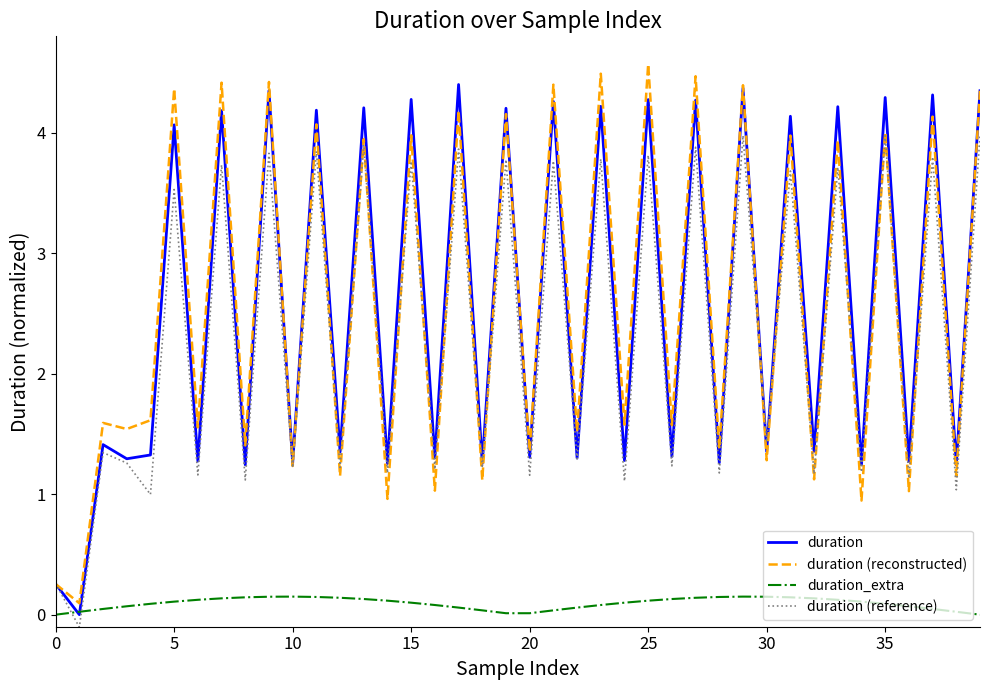

What is the maximum value for duration (reconstructed)?

4.6